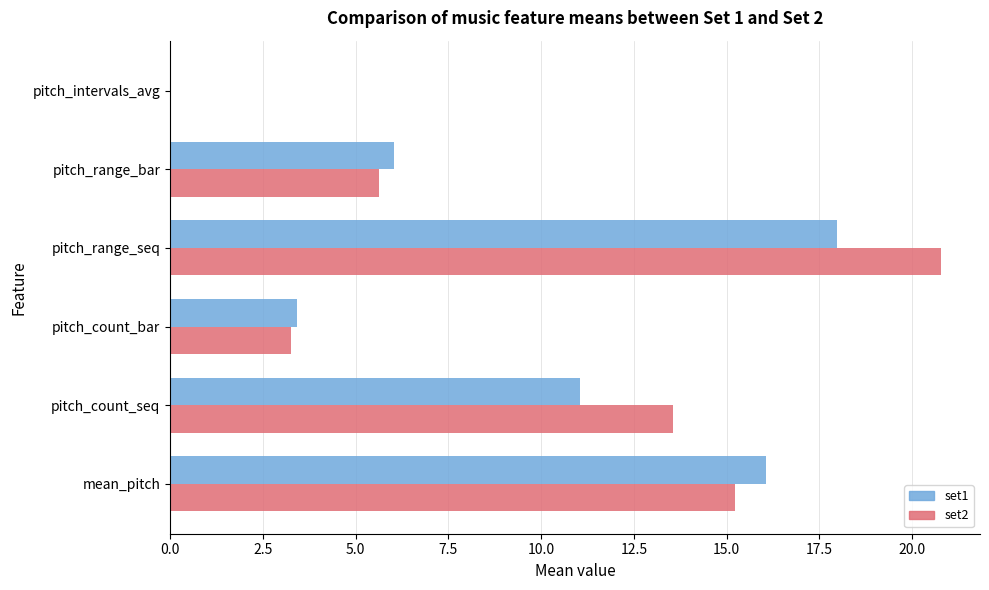

Where is set2 nearest to the value 10?

pitch_count_seq